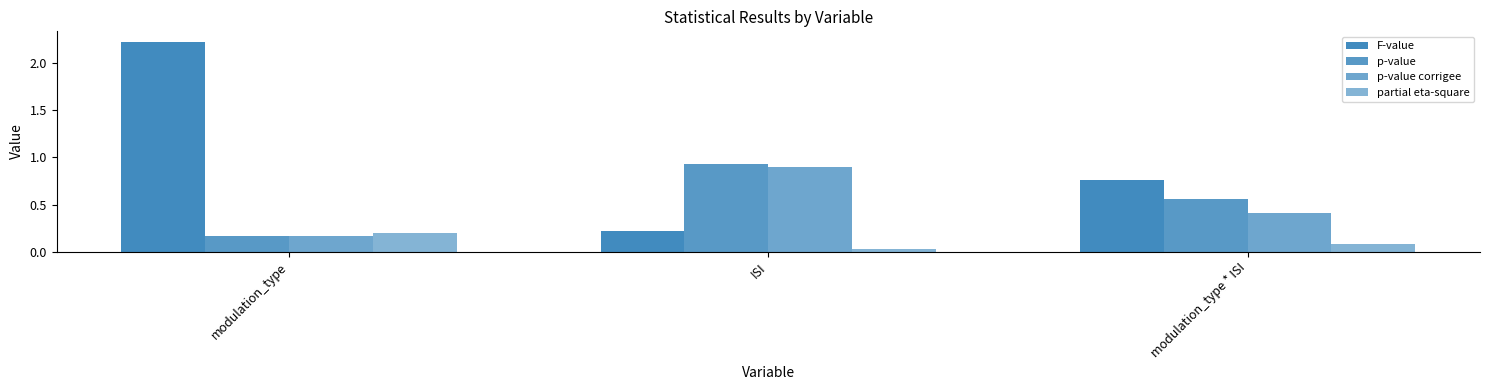

At modulation_type * ISI, list the series in order from smallest to largest.

partial eta-square, p-value corrigee, p-value, F-value